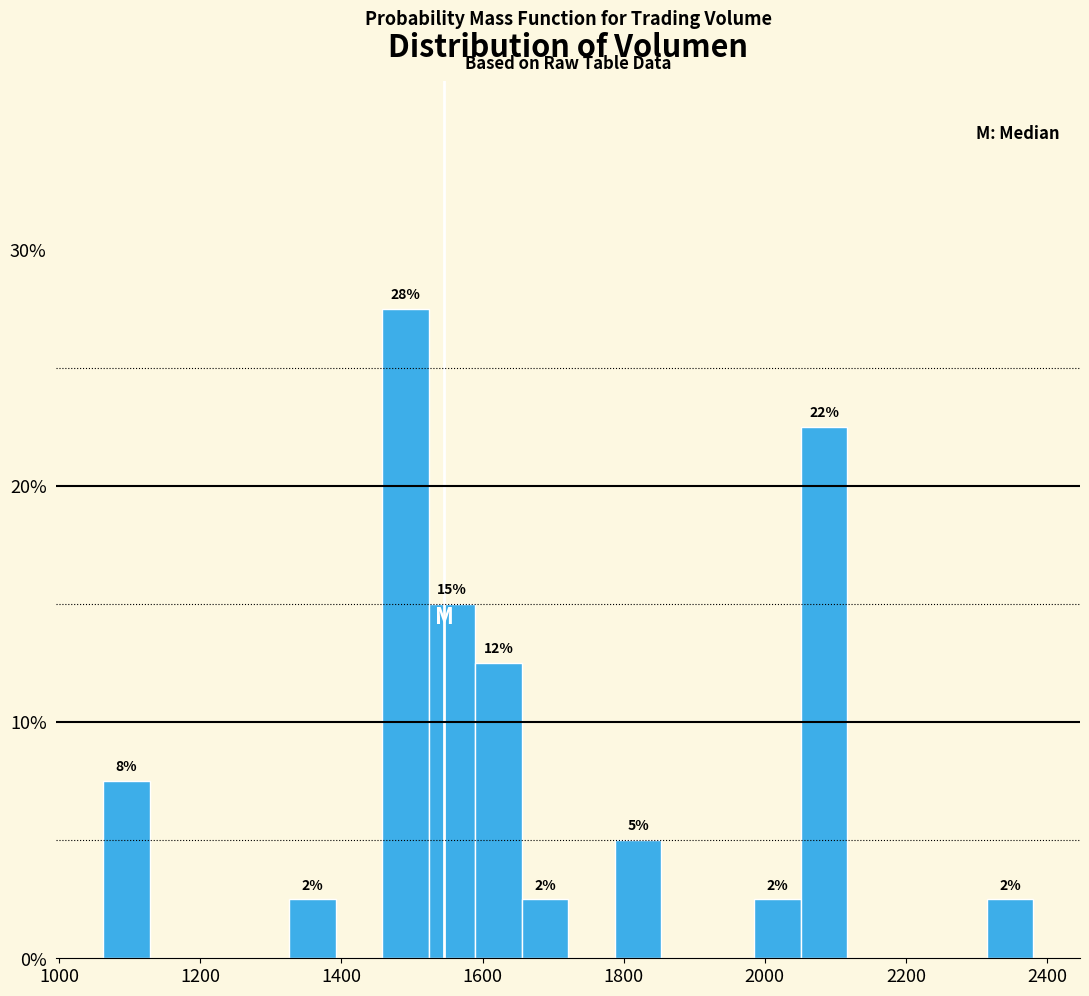

Around what value on the x-axis is the tallest bar? Give the approximate position of its centre, as read against the axis.

1500